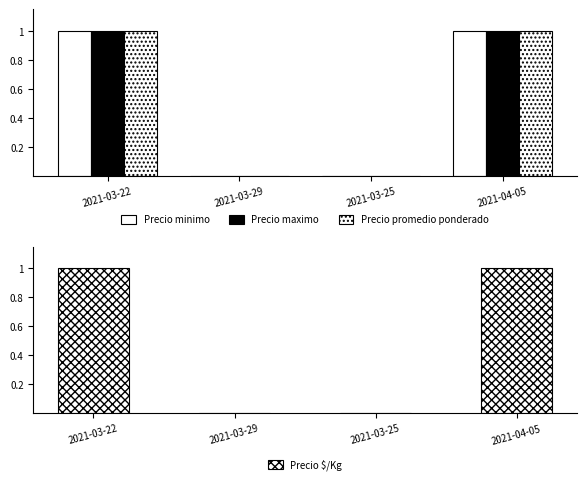

How many values in the Precio promedio ponderado series are below 1?

2